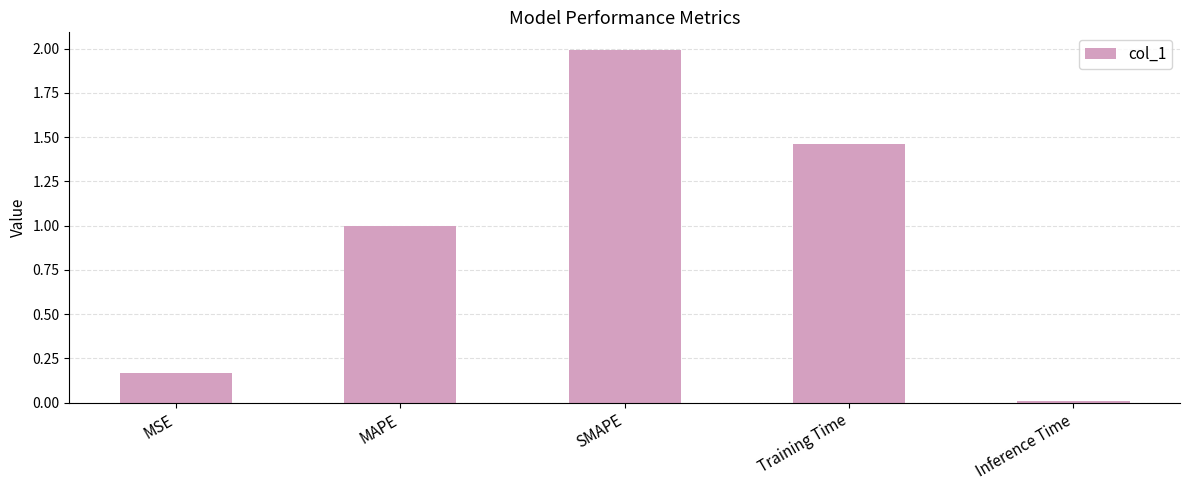

What is the label of the 3rd bar from the right?

SMAPE